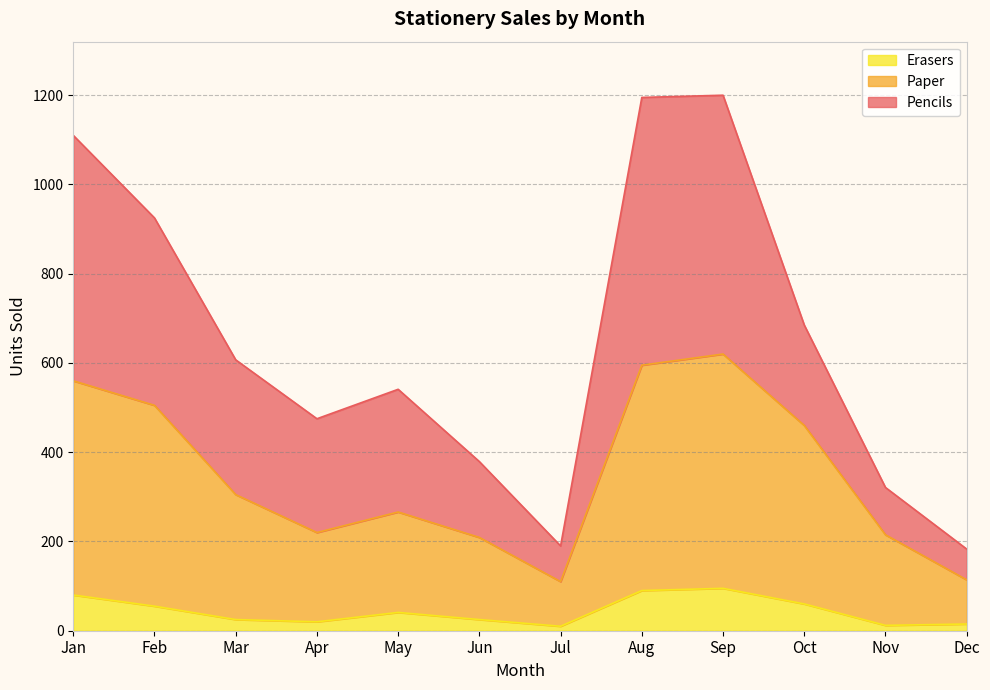

At which category does Paper reach its first local valley?

Apr